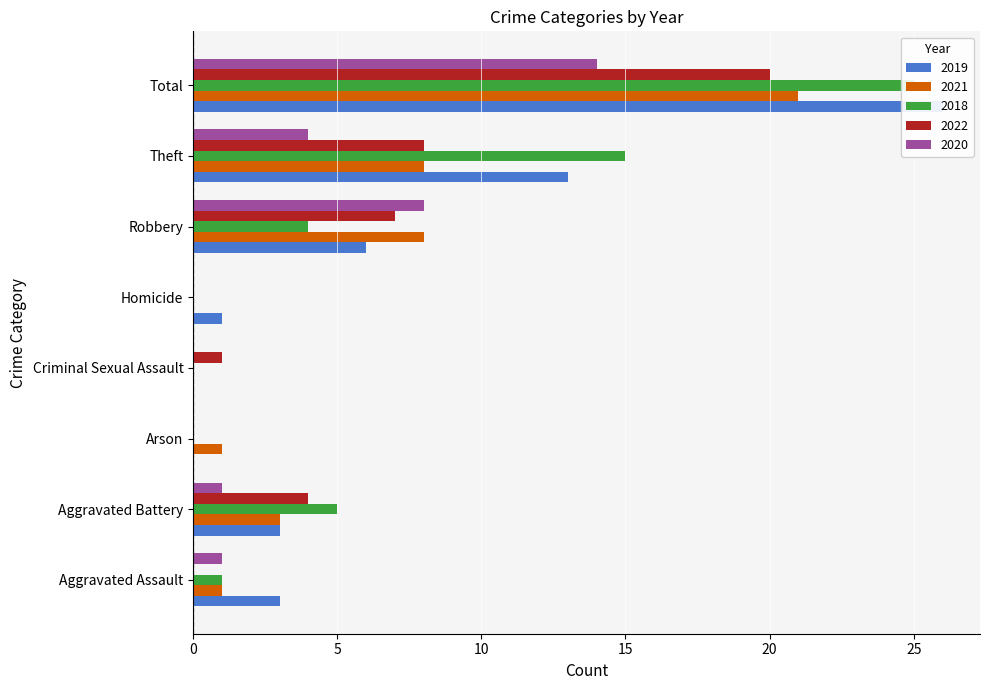

True or false: 2021 has a value of 1 at Aggravated Assault.

True